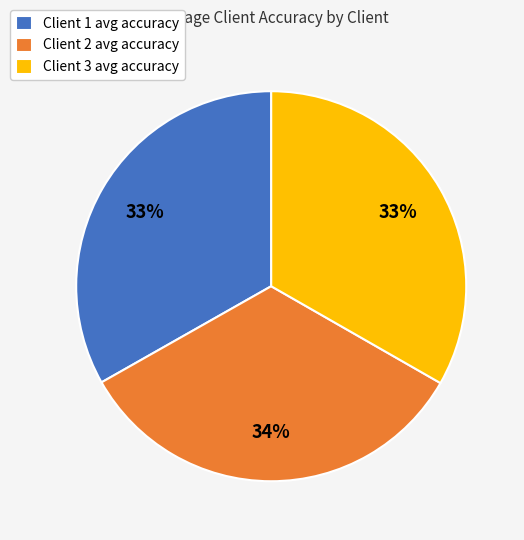

To the nearest percent, what is the average slice percentage?

33%